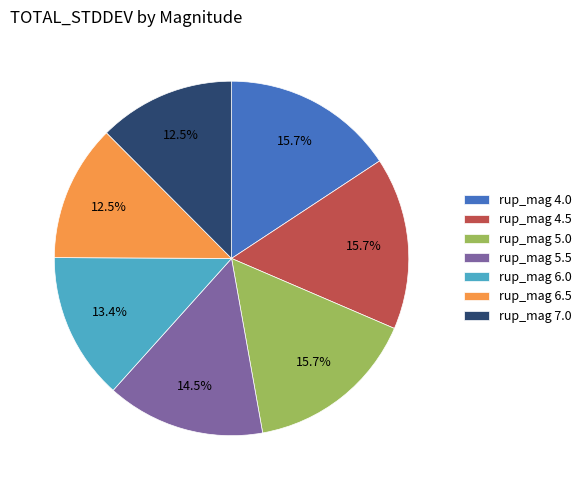

Does any single category account for the majority?

No